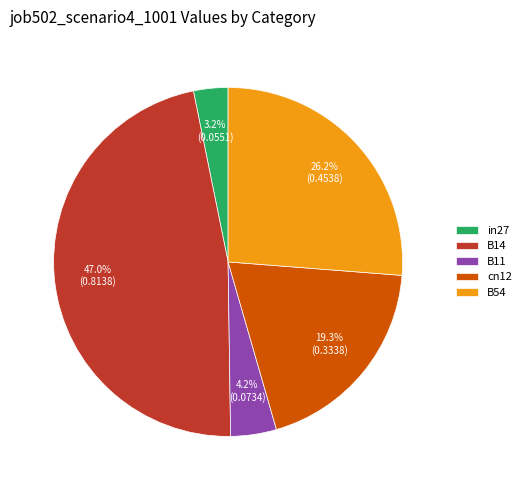

To the nearest percent, what percentage of the pie is B54?

26%